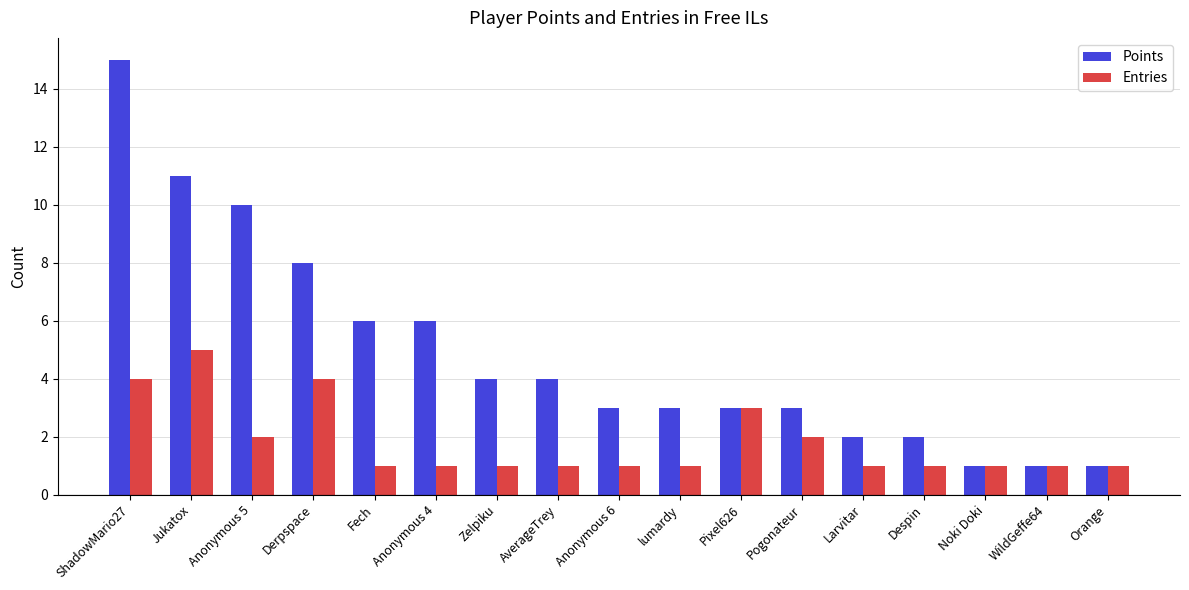

List the series in order of their peak value, highest first.

Points, Entries